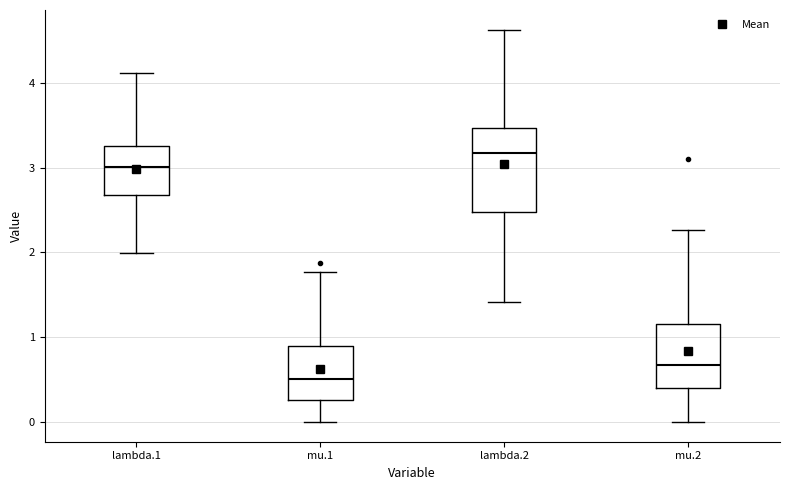

Reading left to right, read every box against the y-axis: the position of its median line, the range the box covers, and the ends of its whiskers. The values are not printed on the chart, so give them approximately, as read against the axis.

lambda.1: median 3.0, box 2.7 to 3.3, whiskers 2.0 to 4.1
mu.1: median 0.5, box 0.3 to 0.9, whiskers 0.0 to 1.8
lambda.2: median 3.2, box 2.5 to 3.5, whiskers 1.4 to 4.6
mu.2: median 0.7, box 0.4 to 1.2, whiskers 0.0 to 2.3